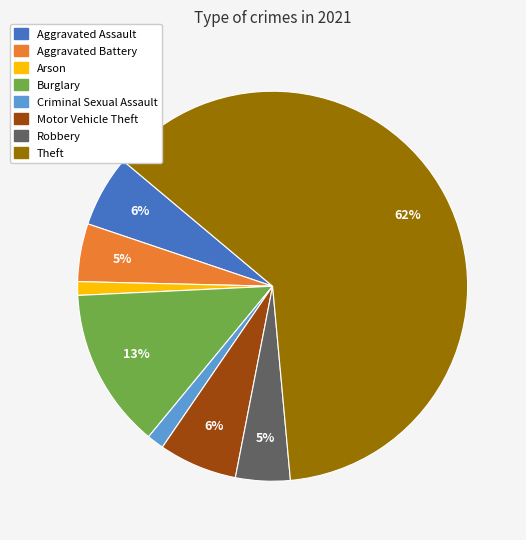

What is the largest slice in the pie chart?

Theft